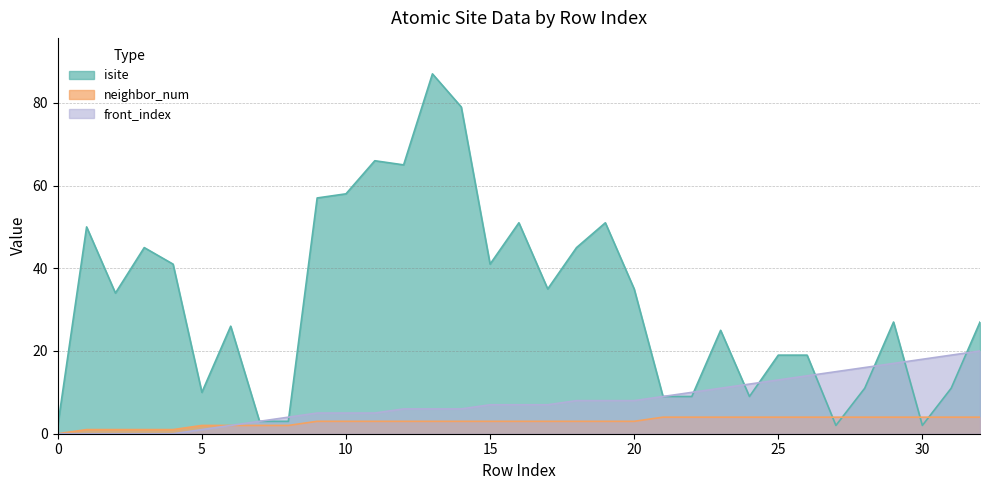

What is the approximate value of front_index at 31?

19